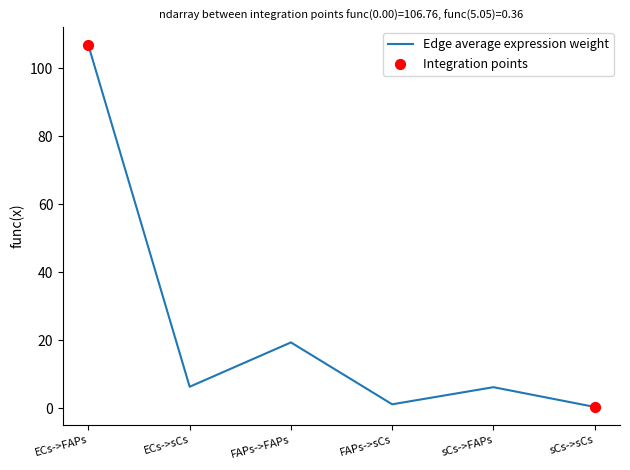

What is the change in value from ECs->FAPs to sCs->sCs?

-106.4